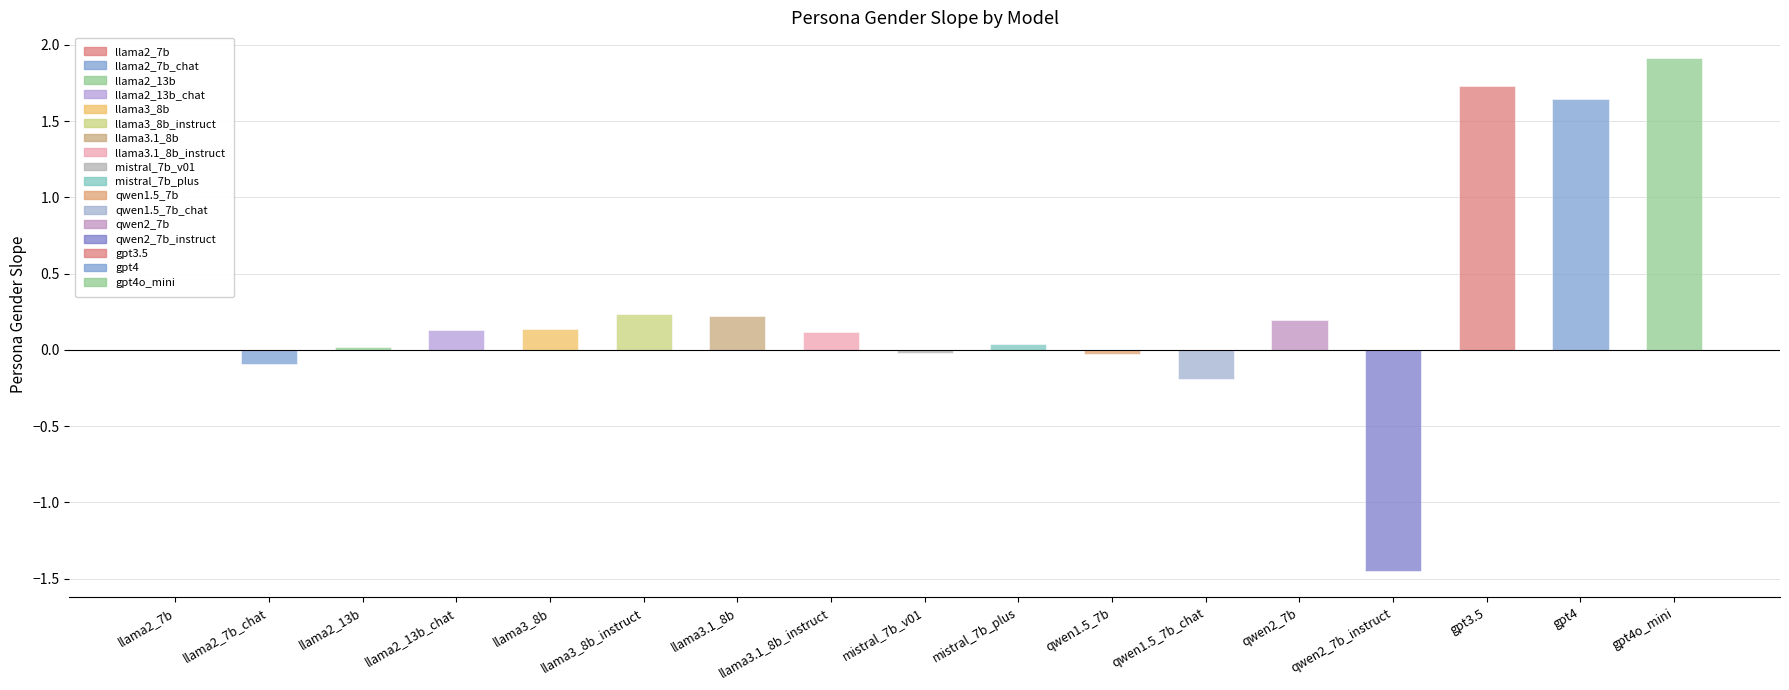

What is the change in value from llama3_8b to qwen2_7b_instruct?

-1.6